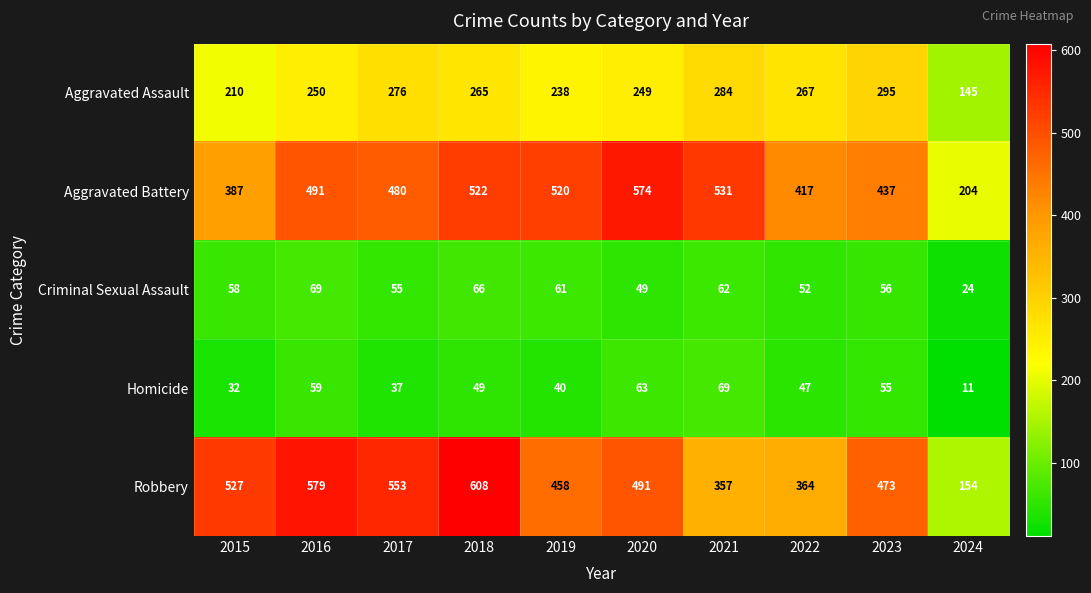

The value of Homicide at 2024 is 11. True or false?

True